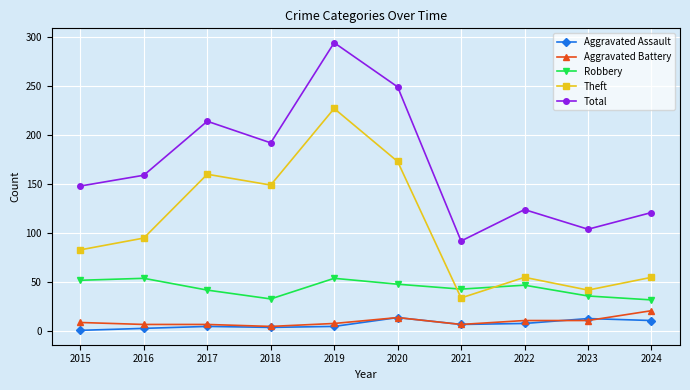

What is the value of the Robbery point at the 7th from the left?

43